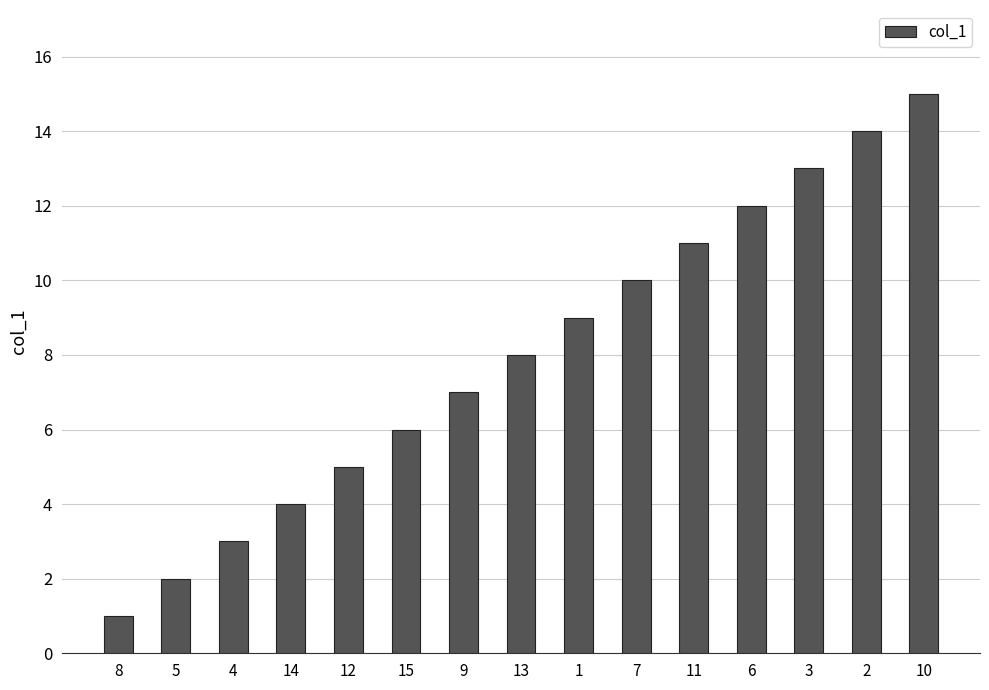

What is the difference between the maximum and minimum values?

14